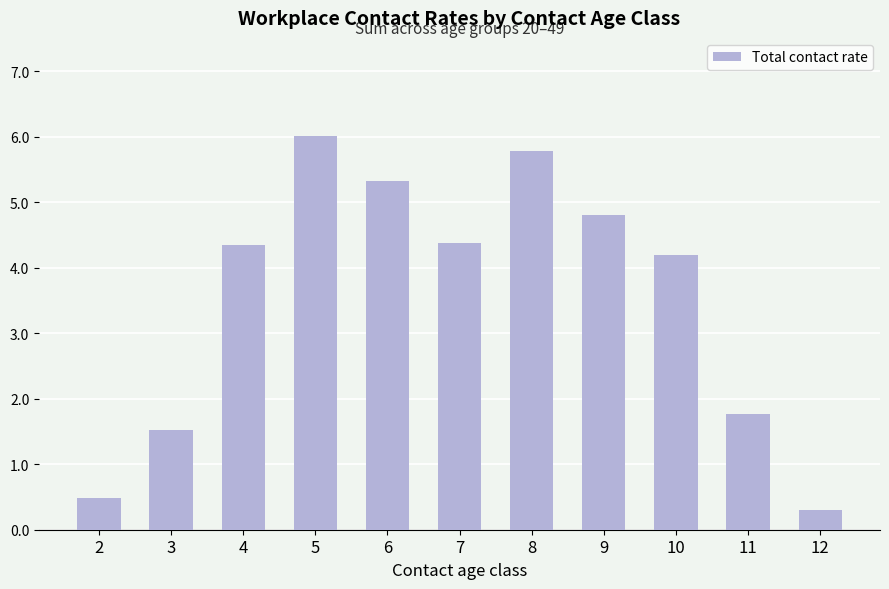

At which label does the data first exceed 4?

4